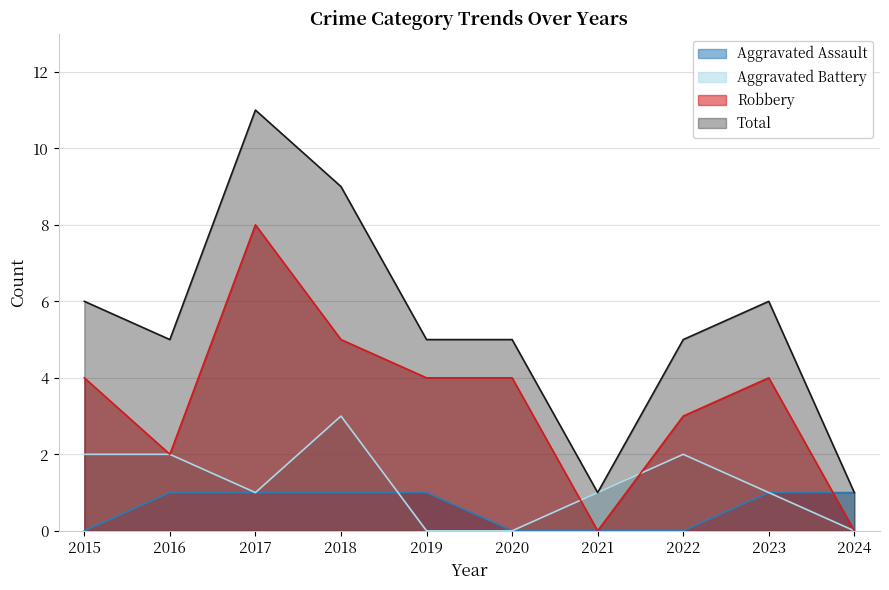

What is the maximum value for Aggravated Battery?

3